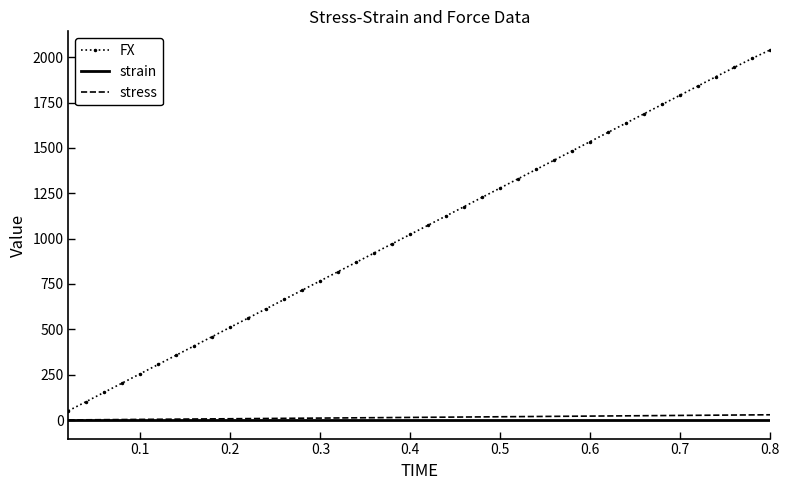

What is the maximum value shown in the chart?

2040.2